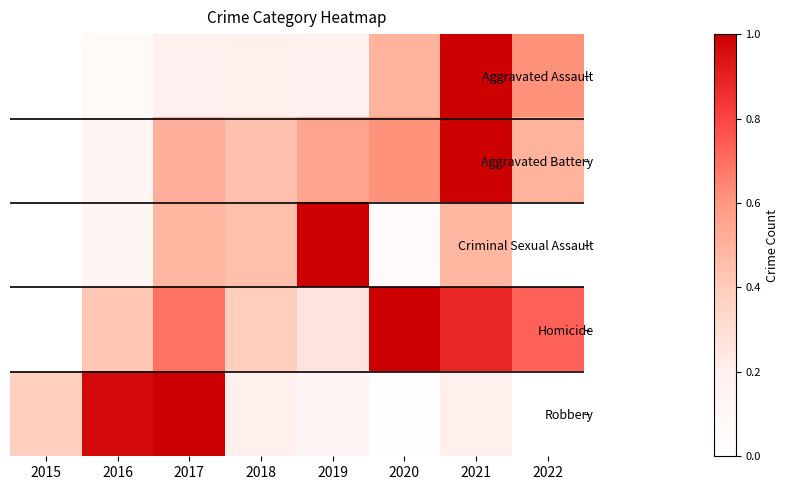

How many series are shown in this chart?

5